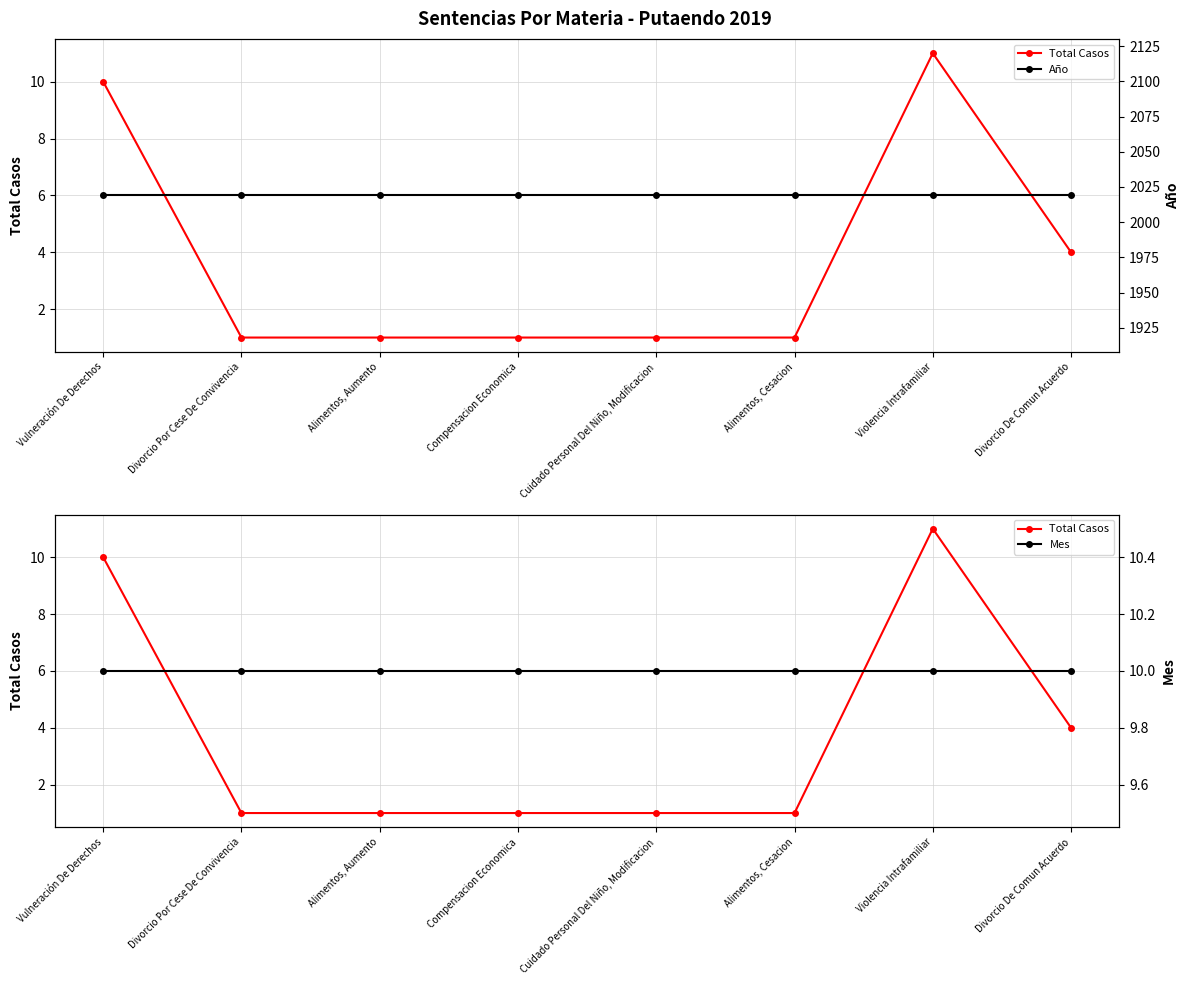

Reading left to right, list all the values displayed in this chart.

Total Casos: 10	1	1	1	1	1	11	4
Año: 2019	2019	2019	2019	2019	2019	2019	2019
Mes: 10	10	10	10	10	10	10	10